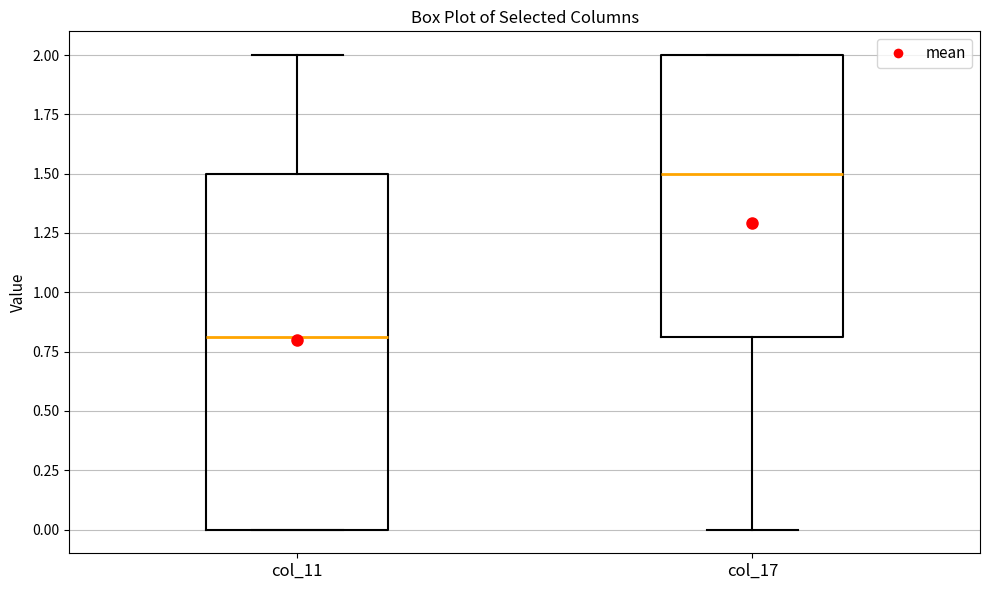

Reading left to right, read every box against the y-axis: the position of its median line, the range the box covers, and the ends of its whiskers. The values are not printed on the chart, so give them approximately, as read against the axis.

col_11: median 0.8, box 0.0 to 1.5, whiskers 0.0 to 2.0
col_17: median 1.5, box 0.8 to 2.0, whiskers 0.0 to 2.0